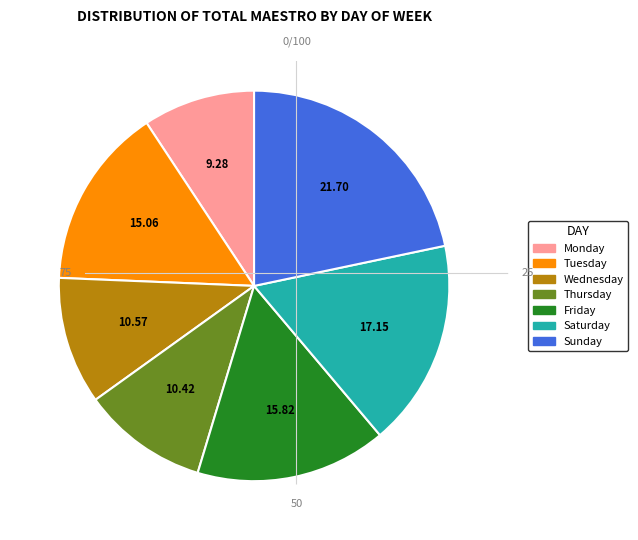

Which has a higher value, Wednesday or Tuesday?

Tuesday